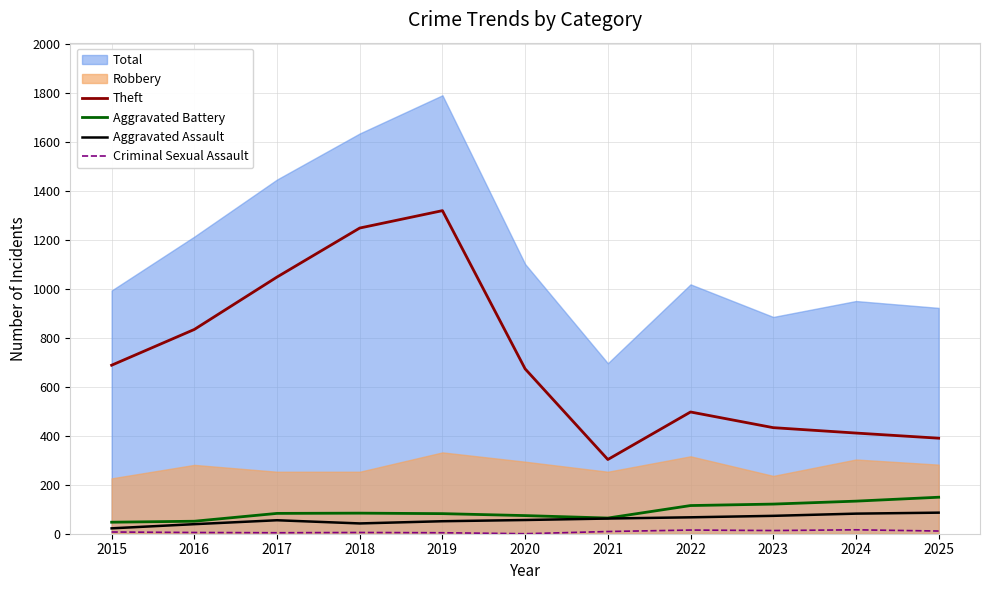

True or false: Aggravated Battery has a value of 121 at 2023.

True